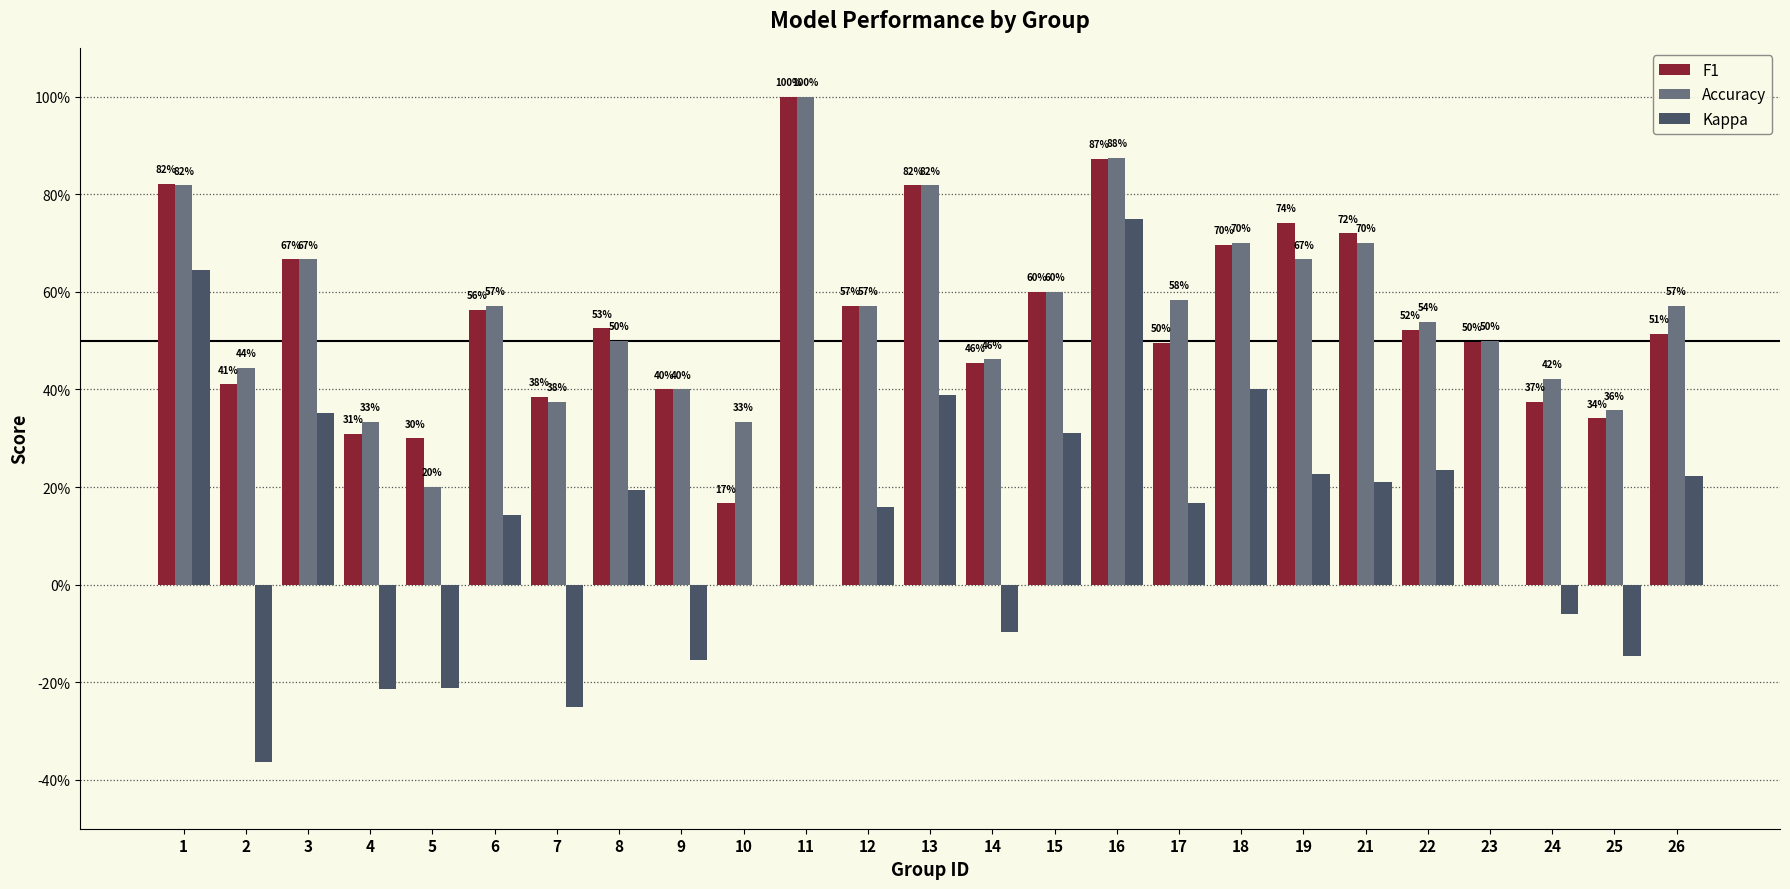

What are all the series names shown in the legend?

F1, Accuracy, Kappa